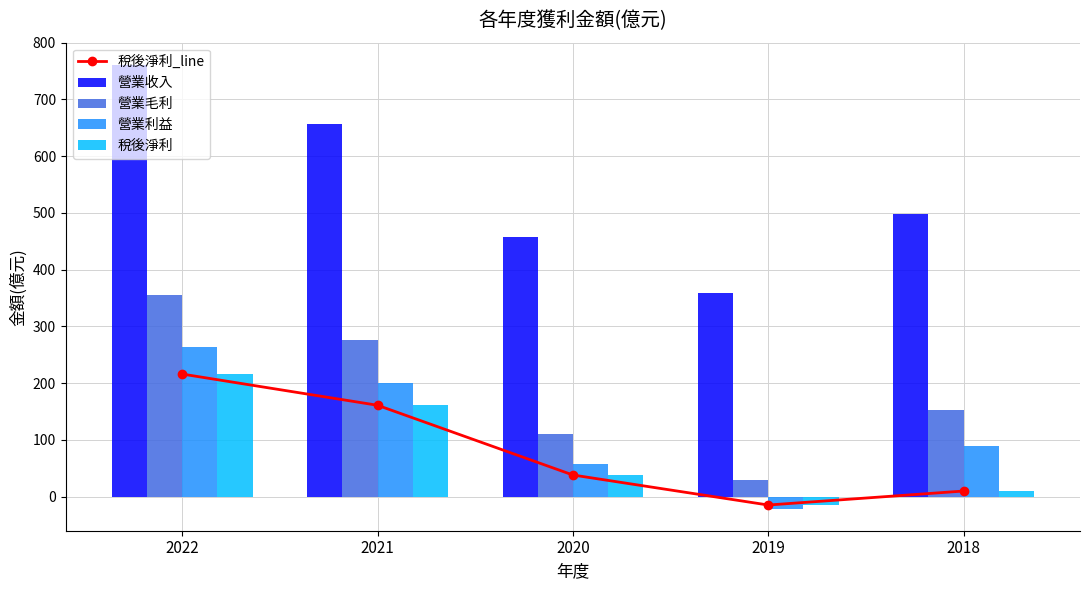

Where does the 稅後淨利_line series first go above 38?

2022